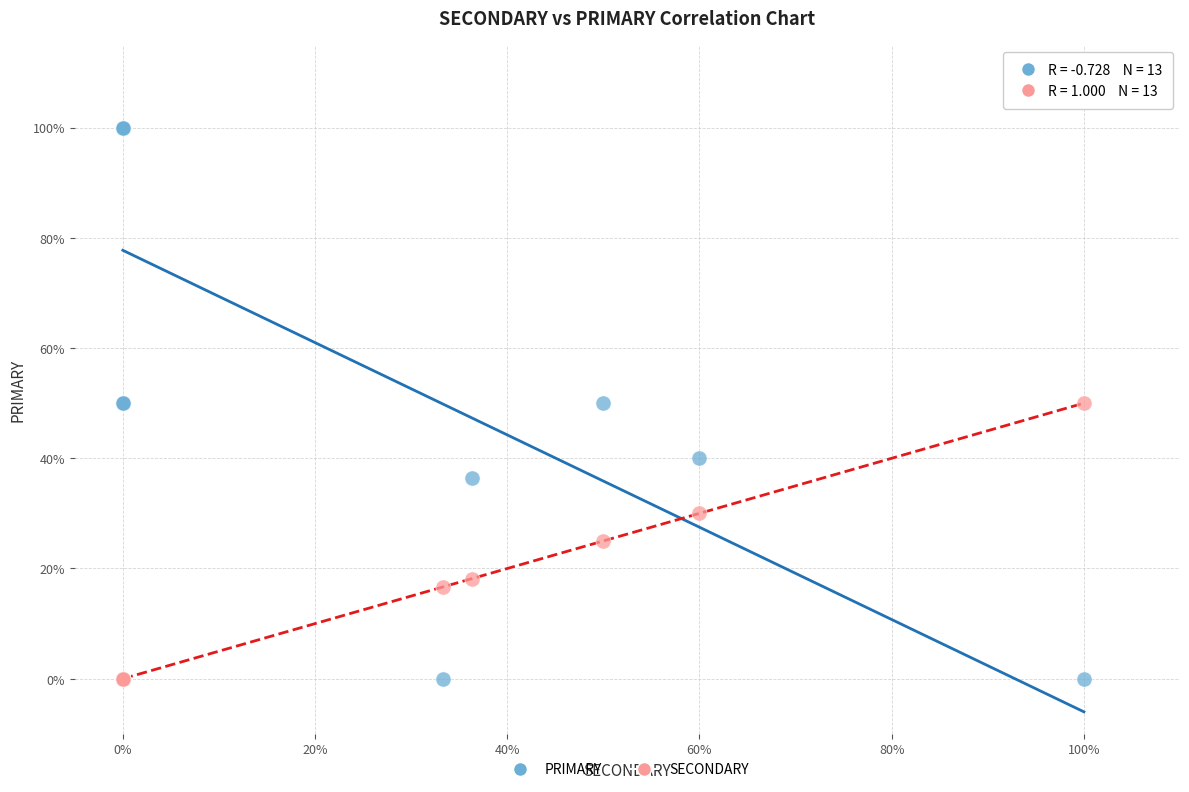

Which series has the widest spread of Y values?

PRIMARY